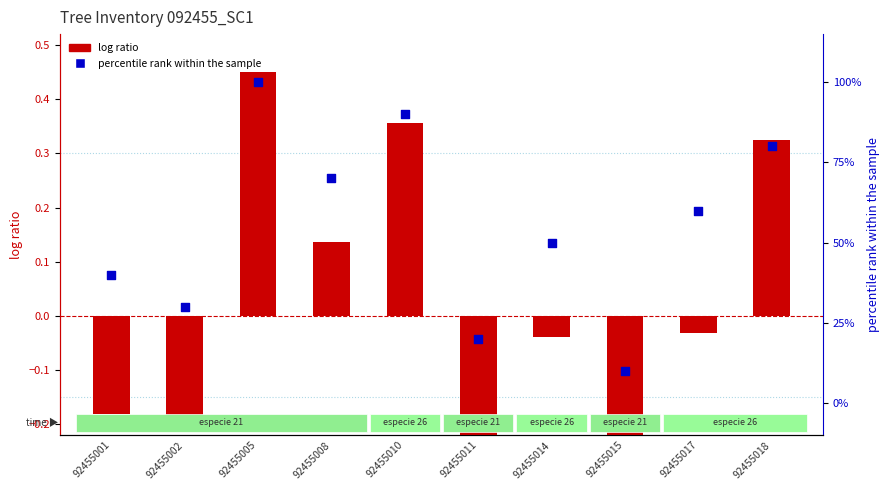

At how many categories does at least one series exceed 96?

1